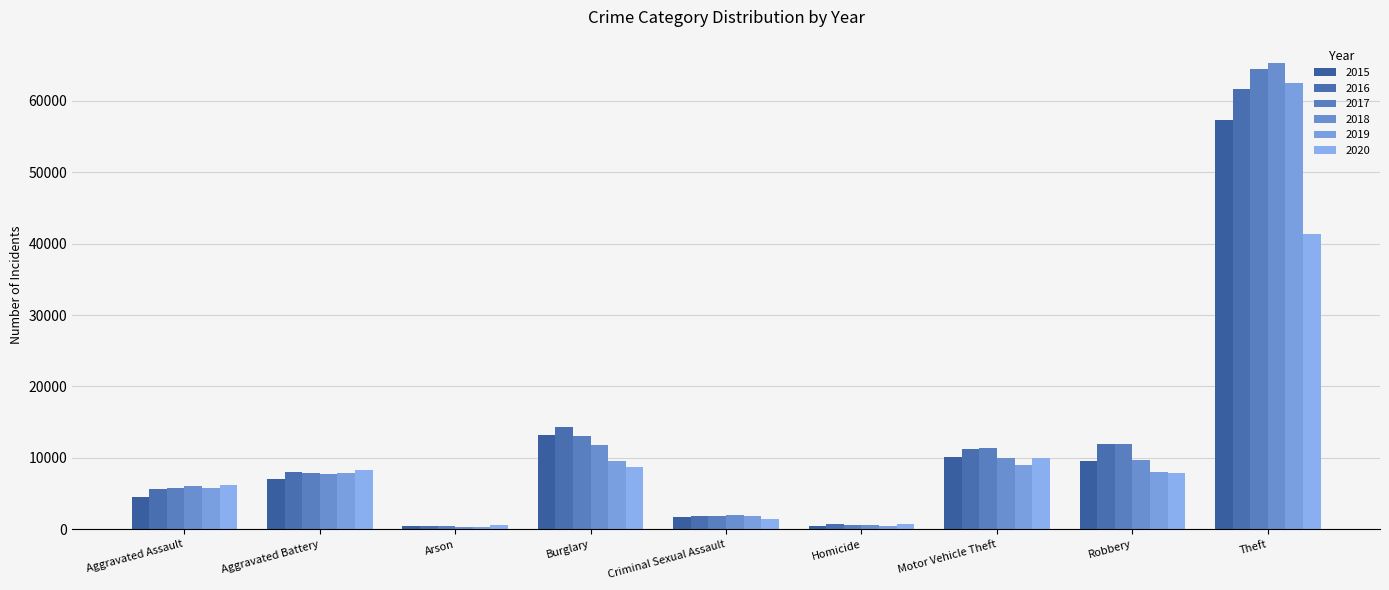

How many data points in 2016 are less than 8085?

4